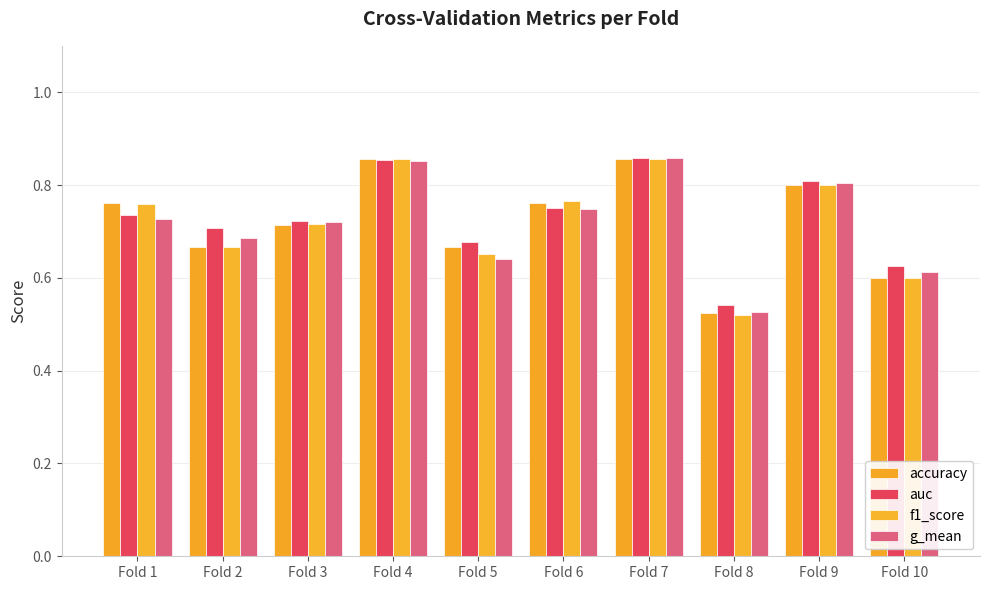

Between Fold 6 and Fold 7, which series saw the biggest shift?

auc